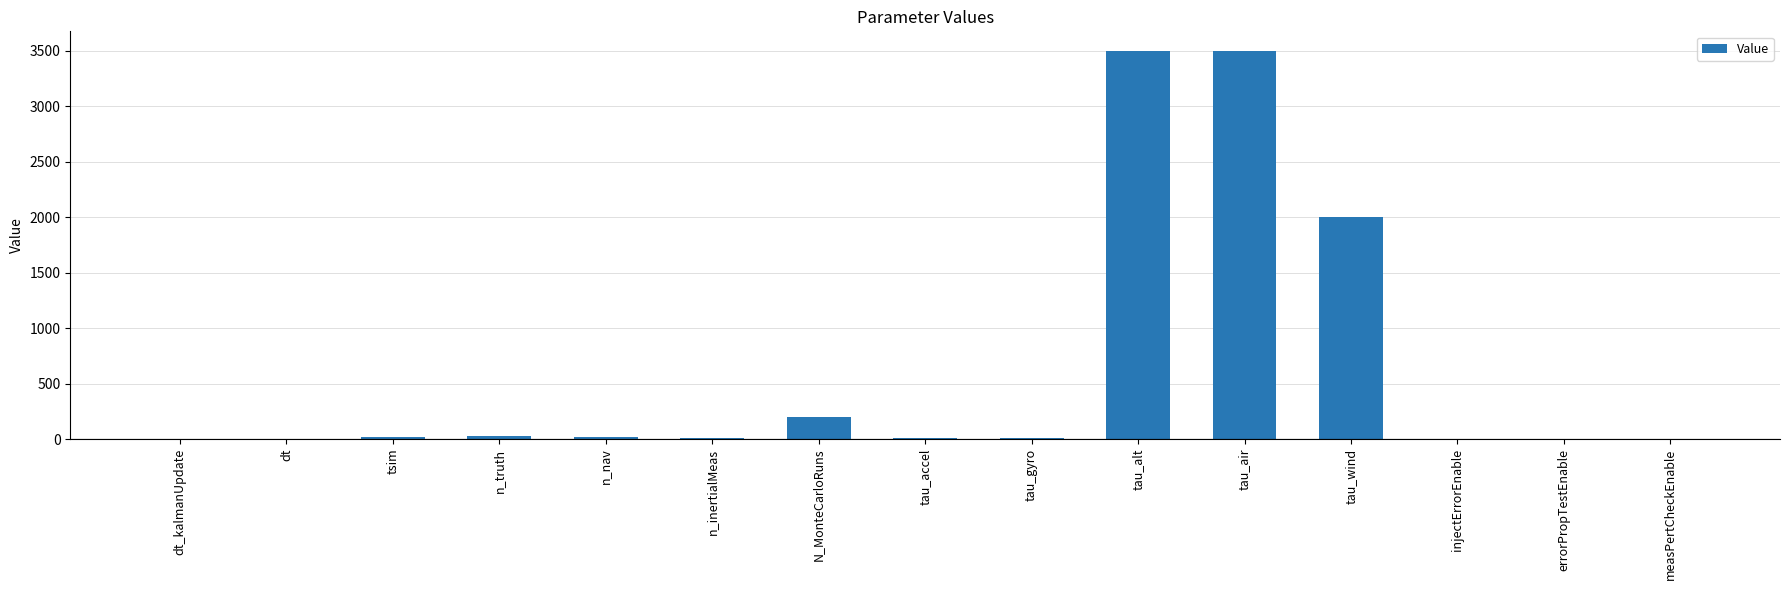

Where is the data nearest to the value 1750?

tau_wind